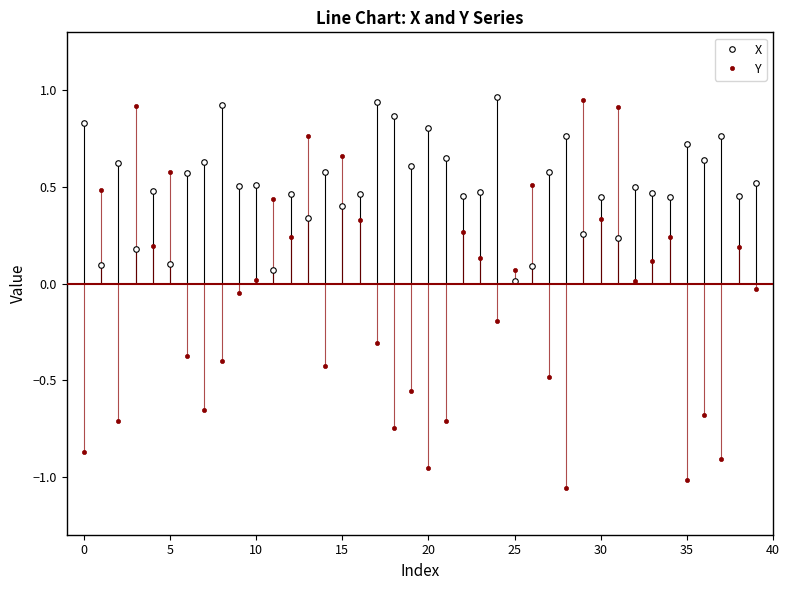

True or false: X has more than 1 interior local peaks.

True